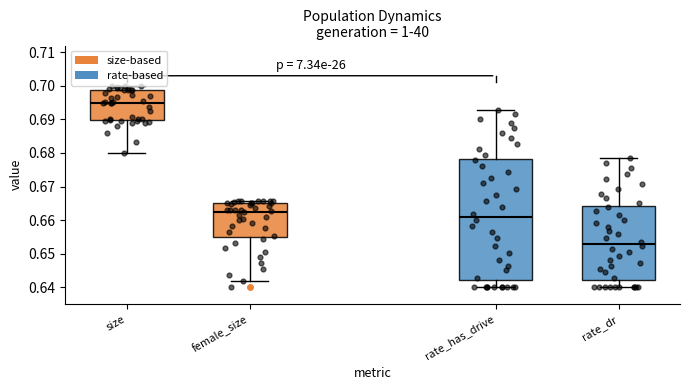

Comparing the boxes themselves (not the whiskers), which one is the tallest?

rate_has_drive